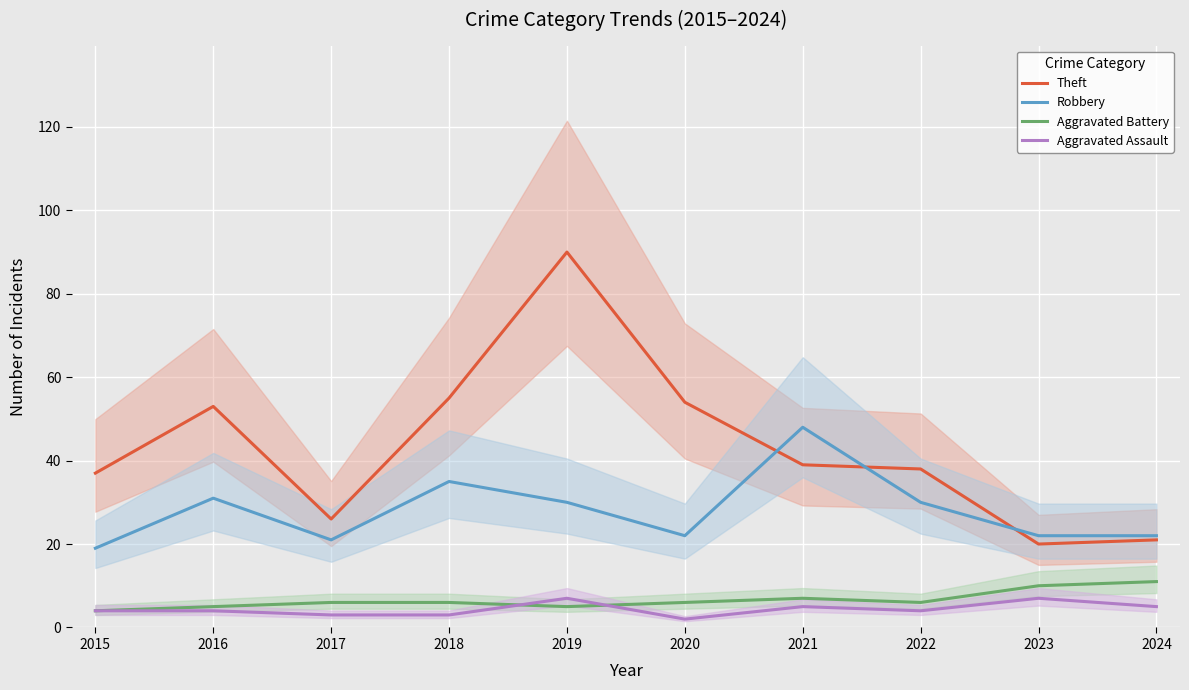

List the series in order of their peak value, lowest first.

Aggravated Assault, Aggravated Battery, Robbery, Theft